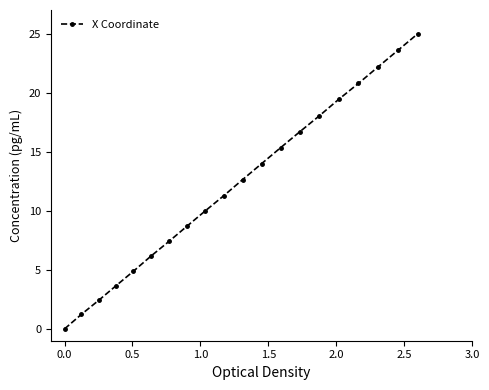

Reading left to right, what are all the values shown in this chart?

0.0	1.2	2.4	3.7	4.9	6.2	7.4	8.7	10.0	11.3	12.6	14.0	15.3	16.7	18.0	19.4	20.8	22.2	23.6	25.0